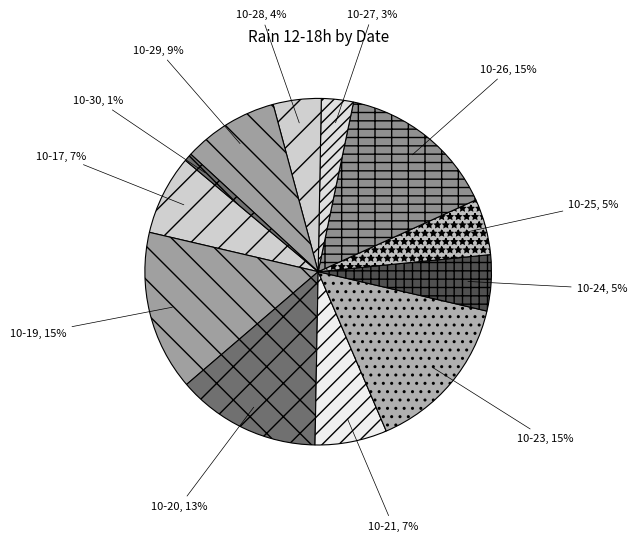

Combined, do 10-25, 5% and 10-27, 3% account for over 50%?

No